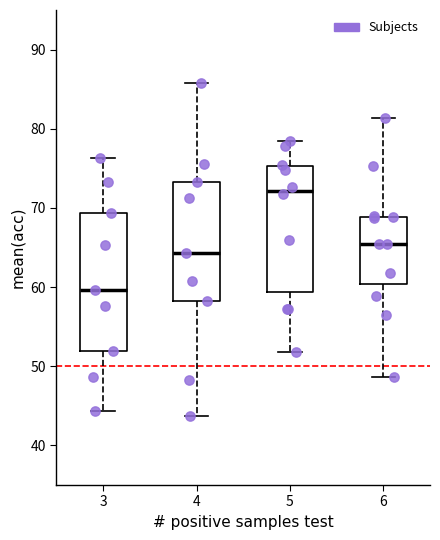

Comparing the boxes themselves (not the whiskers), which one is the tallest?

3